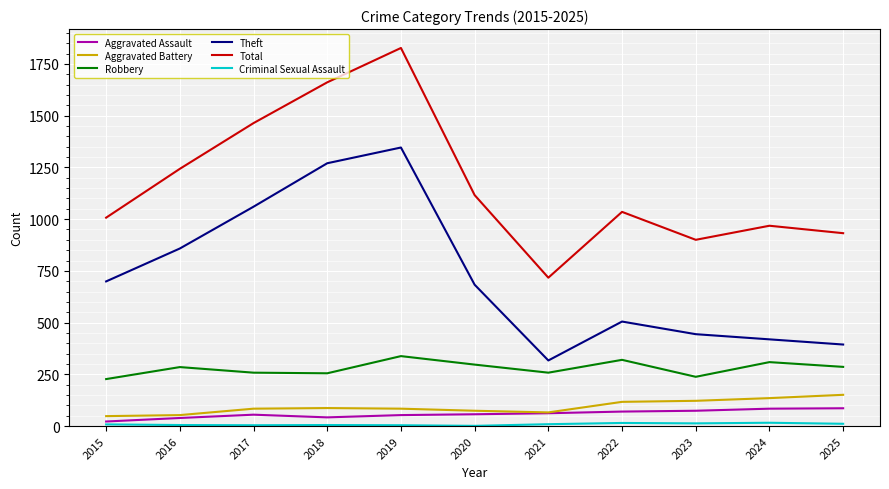

What is the sum of the Robbery values at 2016 and 2018?

540